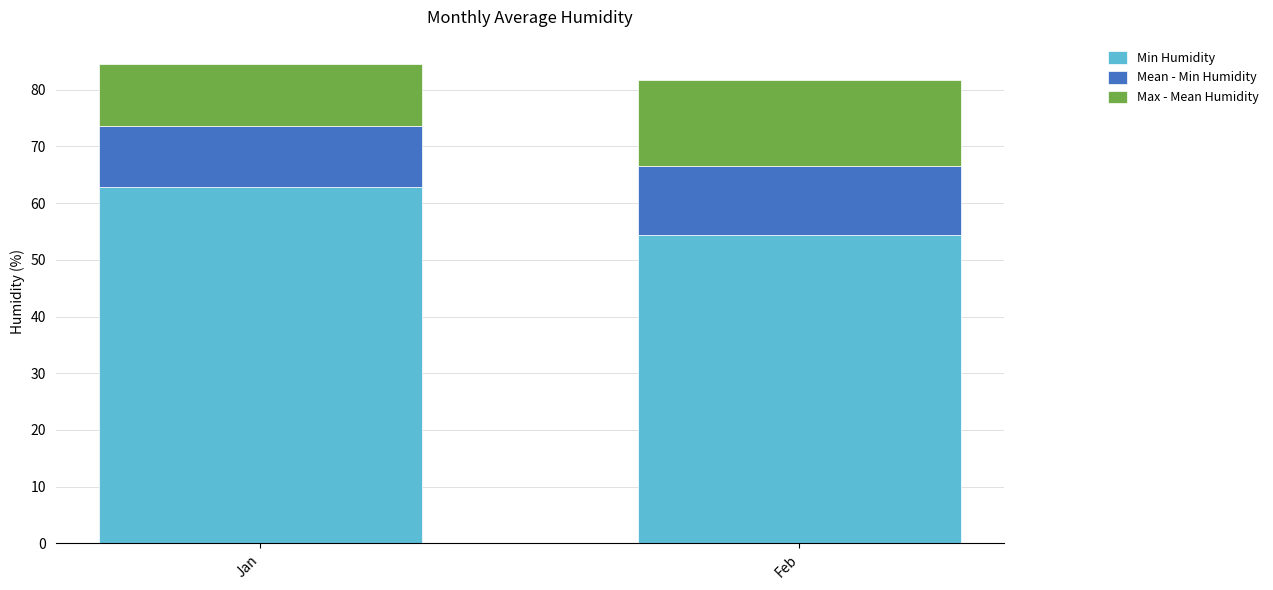

The Min Humidity series shows 103.7 at Jan. True or false?

False